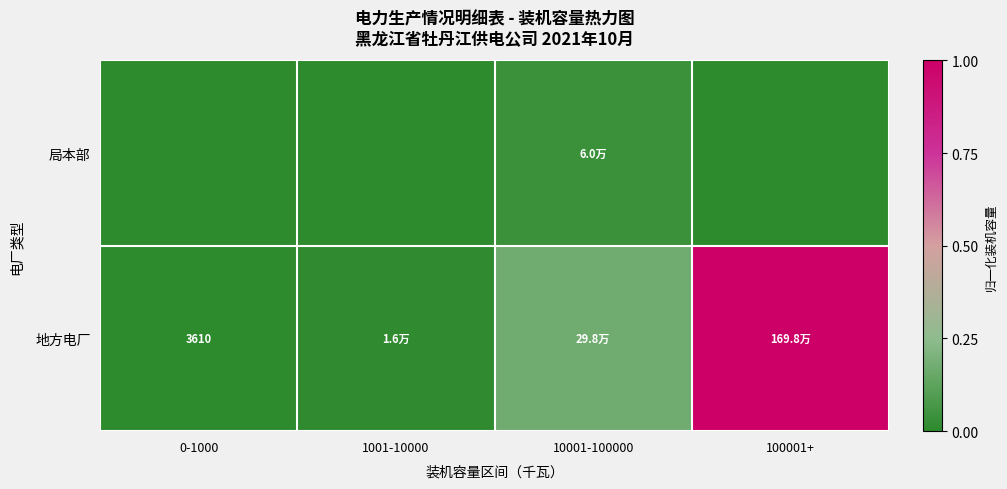

What is the approximate value of 地方电厂 at 10001-100000?

0.2